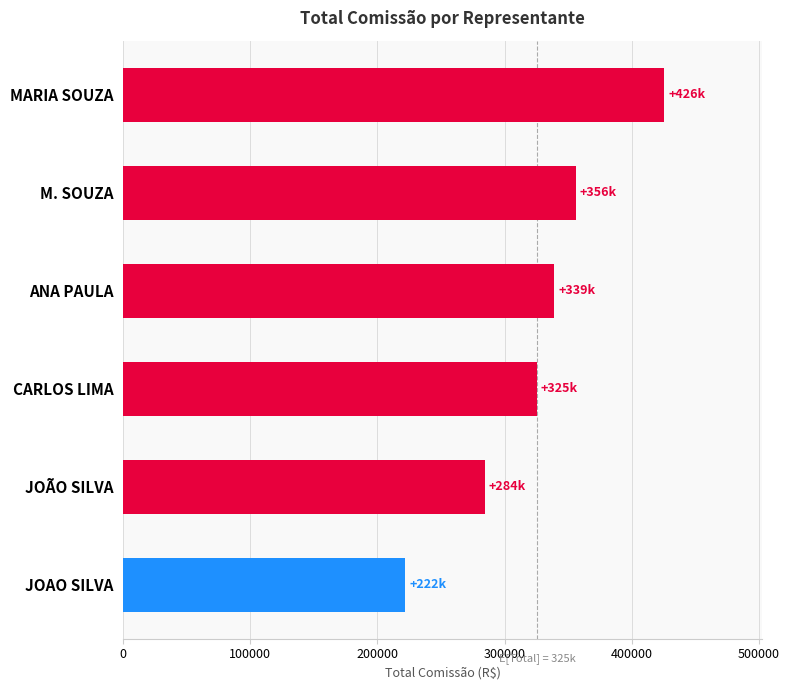

How many bars are there in total?

6